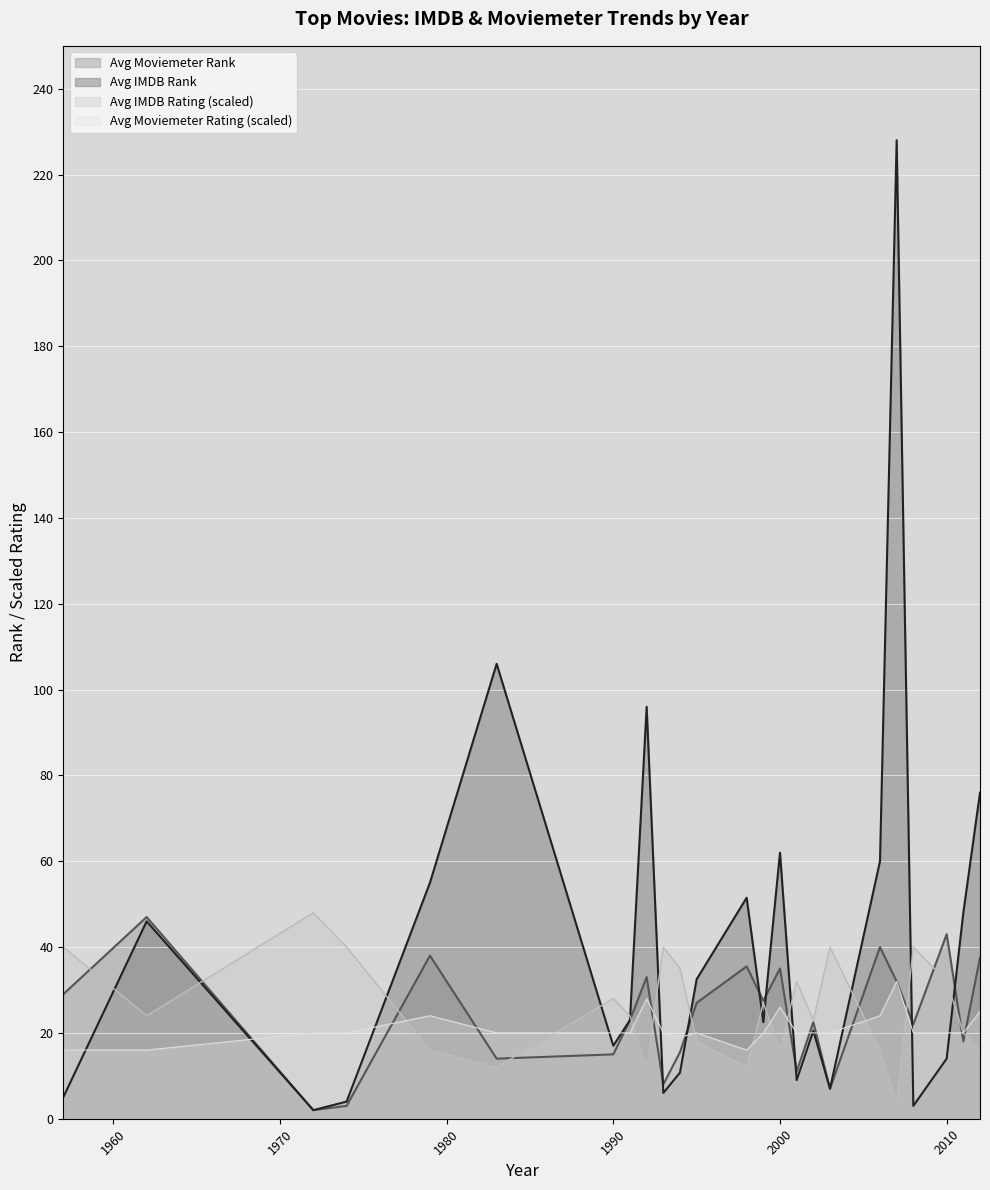

Count the number of data series in this chart.

4